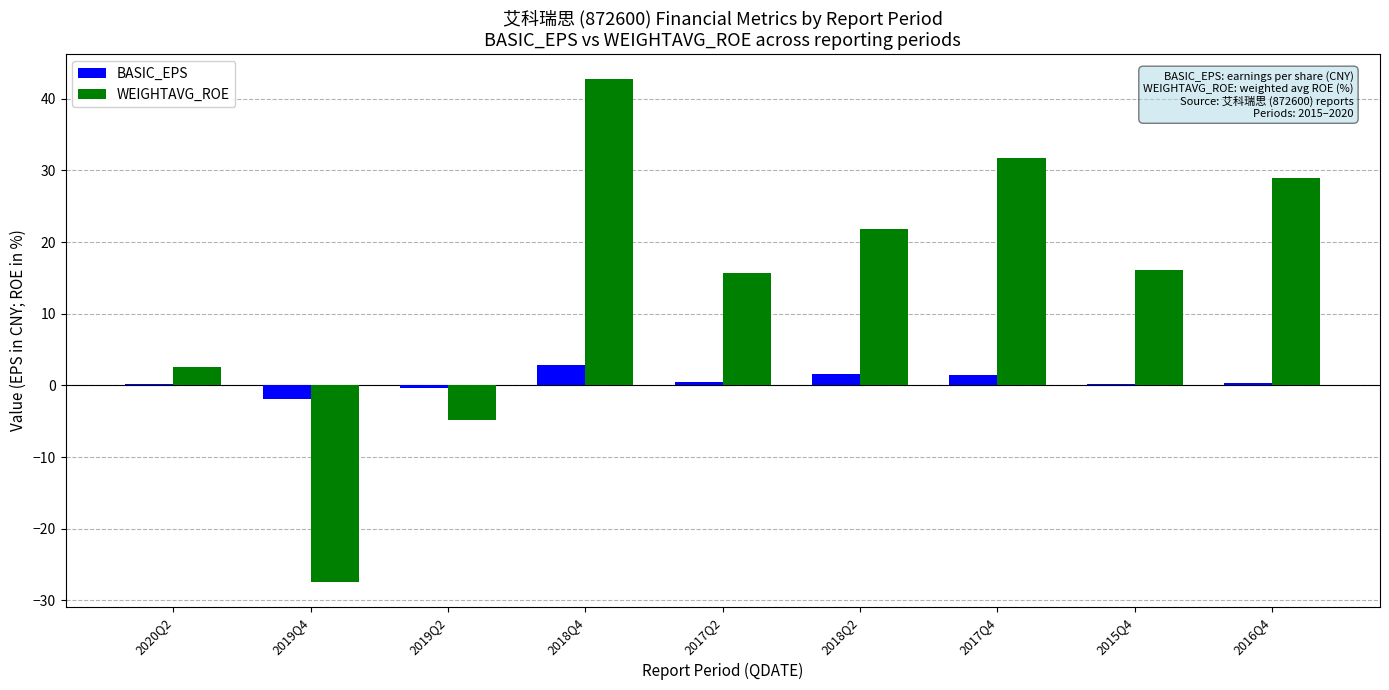

Between 2017Q4 and 2015Q4, which series saw the biggest shift?

WEIGHTAVG_ROE